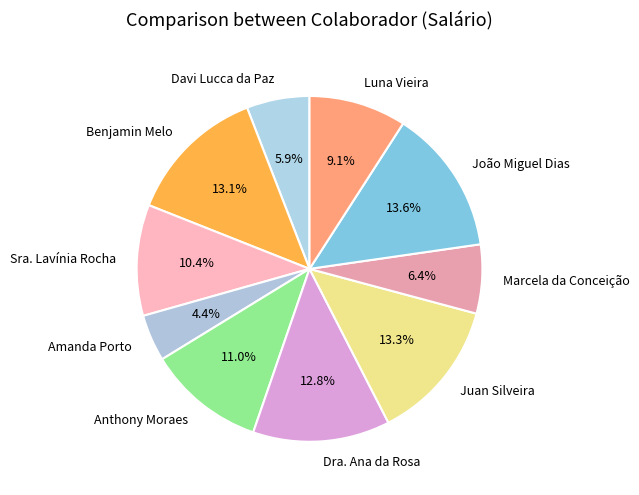

True or false: Benjamin Melo accounts for 18% of the total.

False